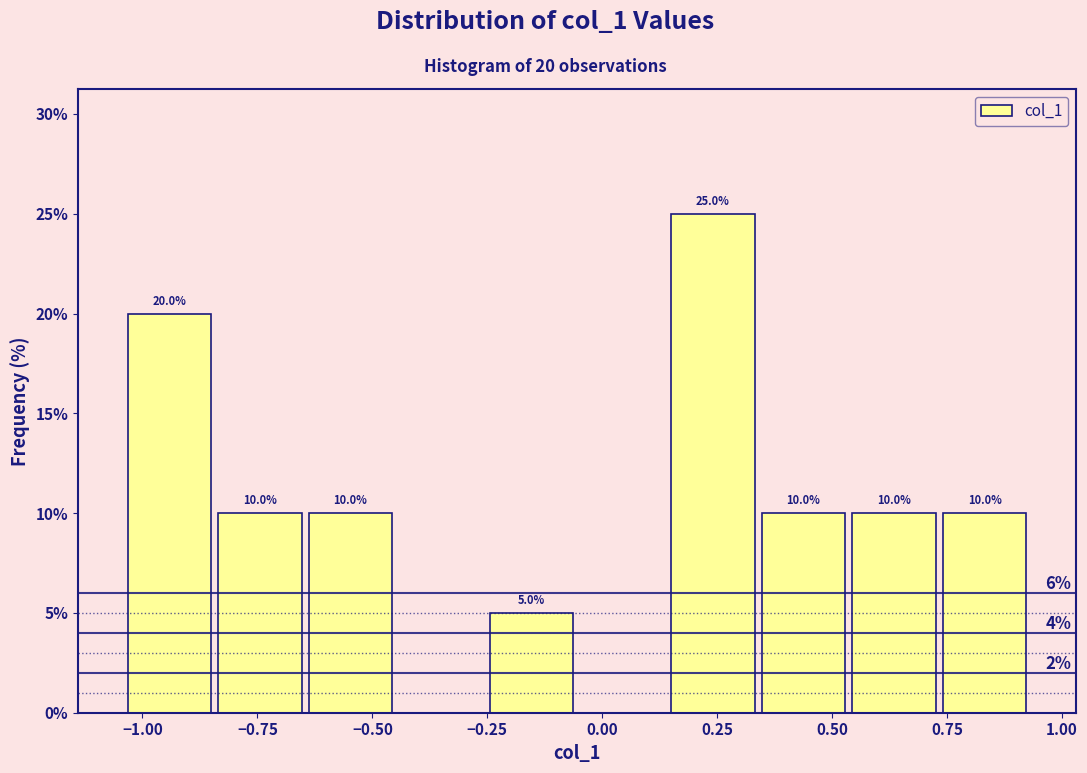

Read against the x-axis, roughly where is the centre of the tallest bar?

0.25